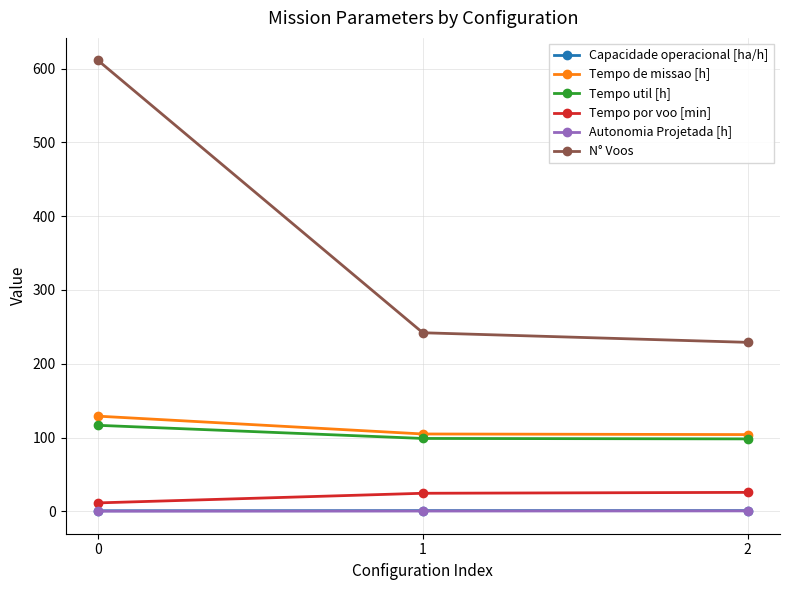

What is the sum of all Tempo por voo [min] values?

61.7